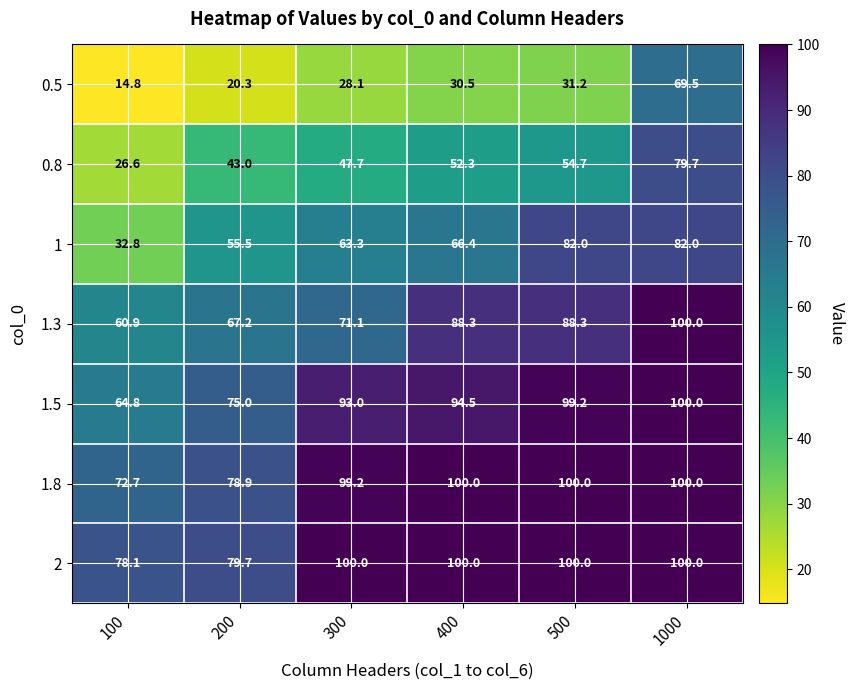

At which category is the sum across all series the highest?

1000